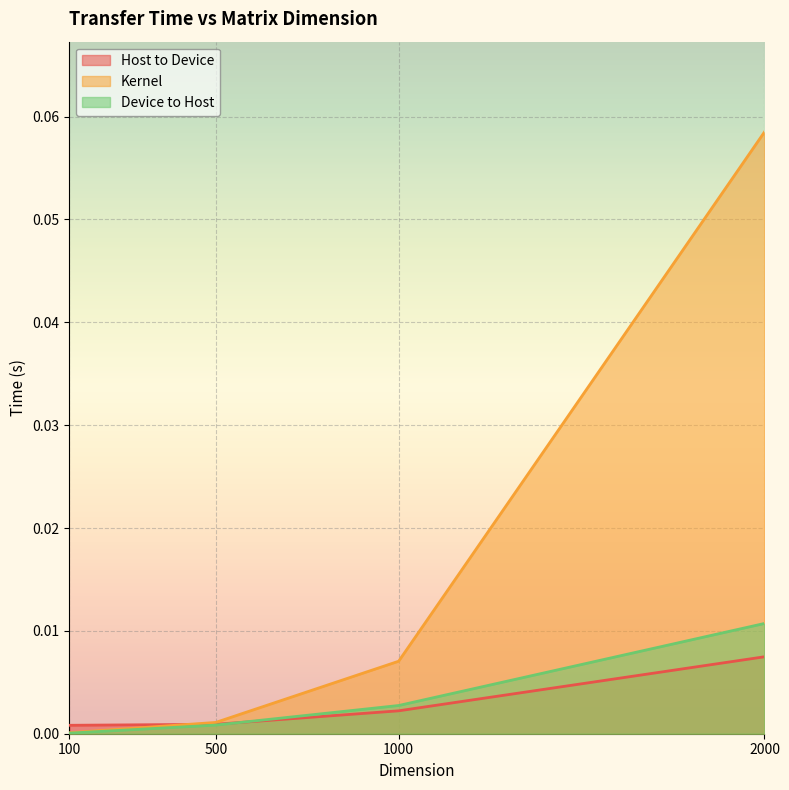

True or false: Host to Device has more than 1 interior local peaks.

False